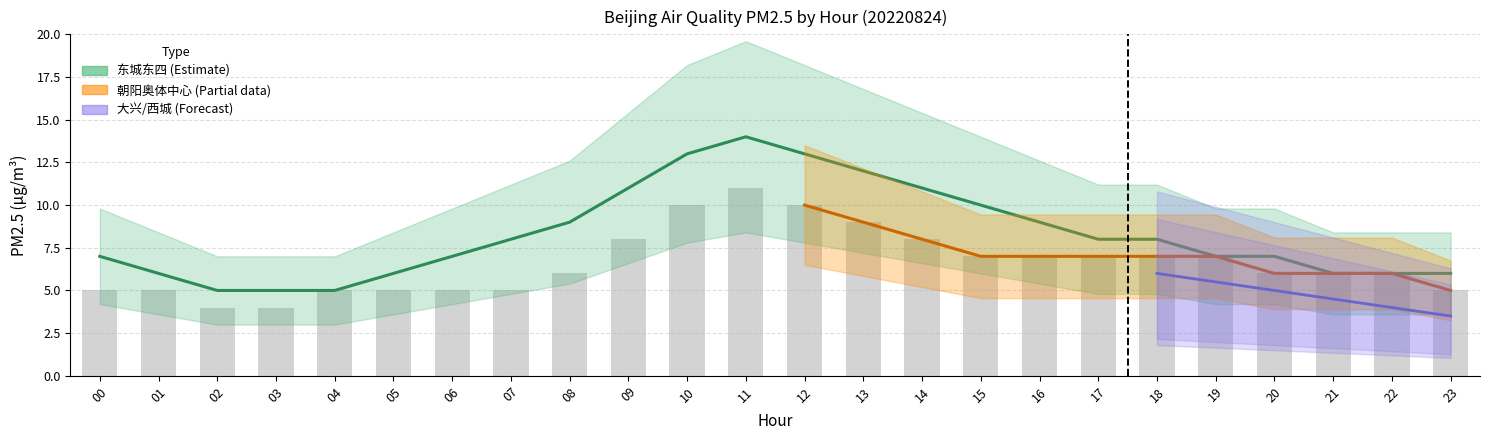

Which category has the highest value across all series?

11